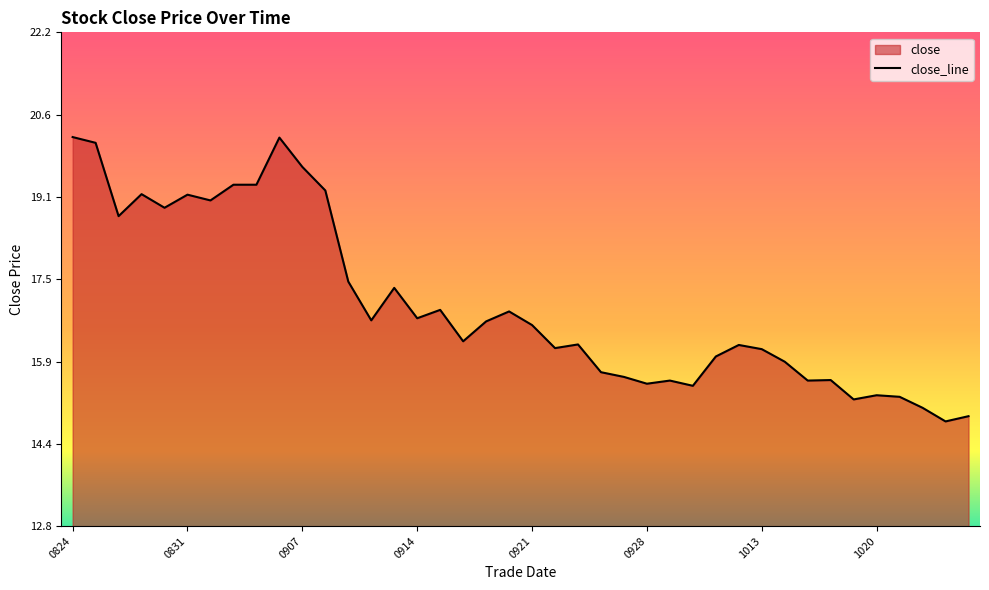

Does the chart have visible grid lines?

No